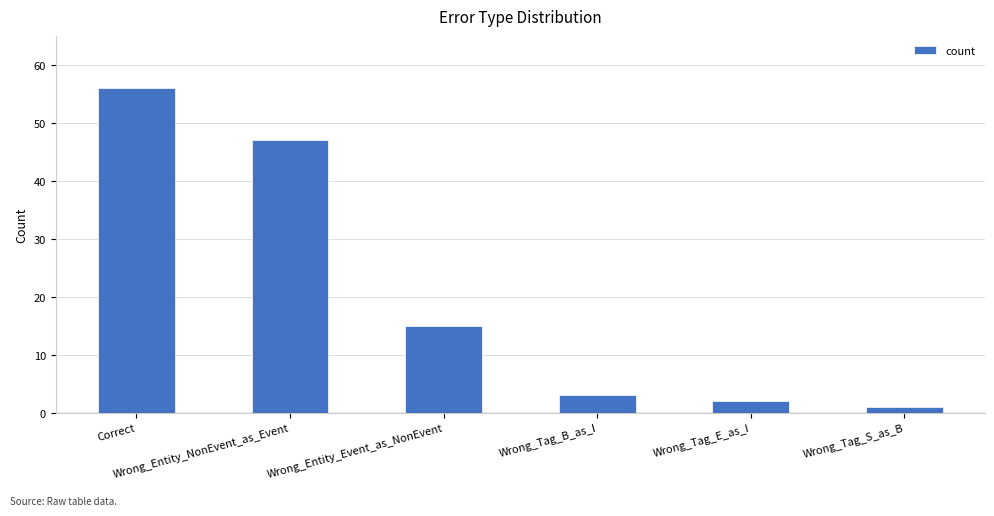

Are the bars grouped side by side (vs. stacked)?

No